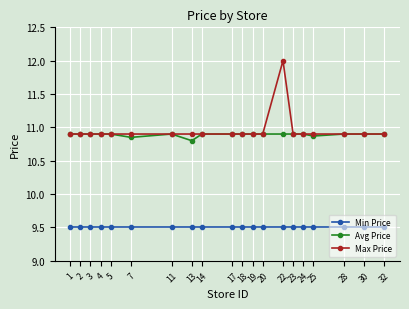

The Avg Price series shows 10.9 at 28. True or false?

True